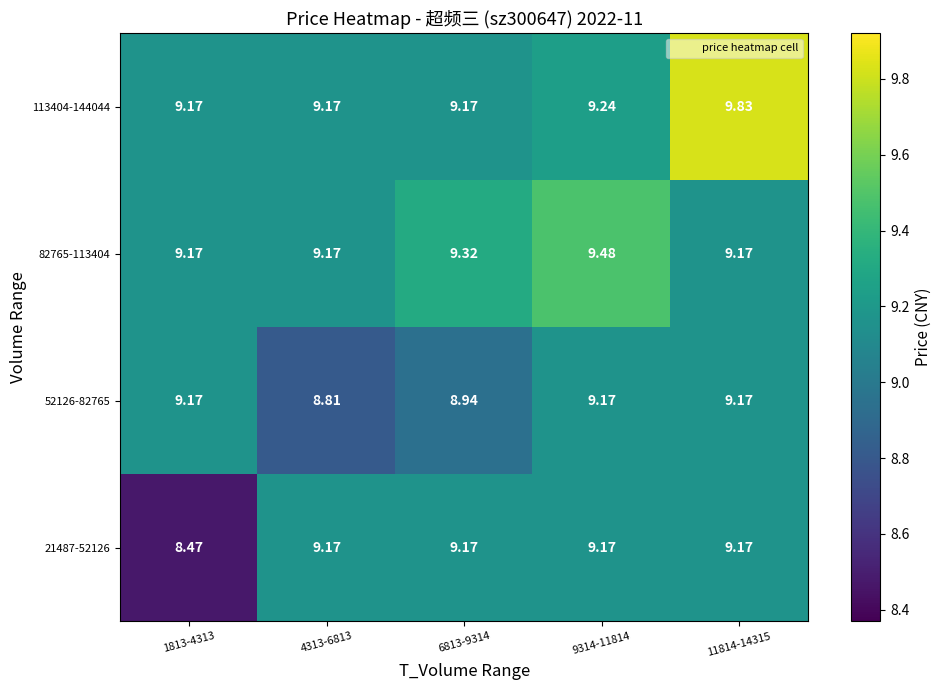

Is the value of 52126-82765 at 4313-6813 greater than the value of 21487-52126 at 9314-11814?

No